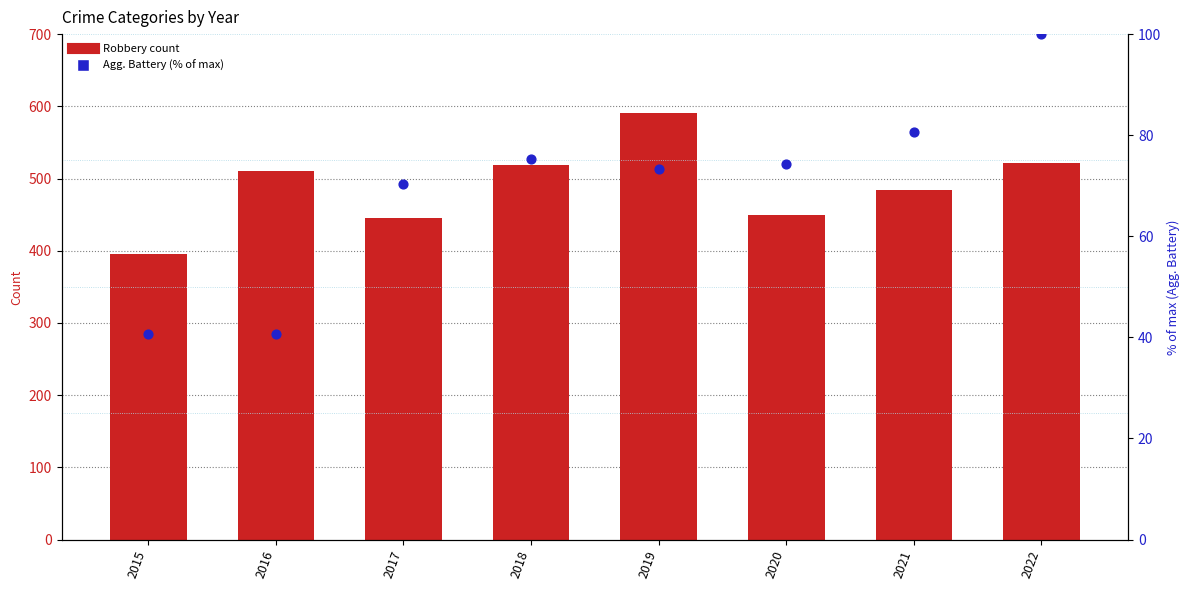

Which series reaches the maximum Y coordinate?

Robbery